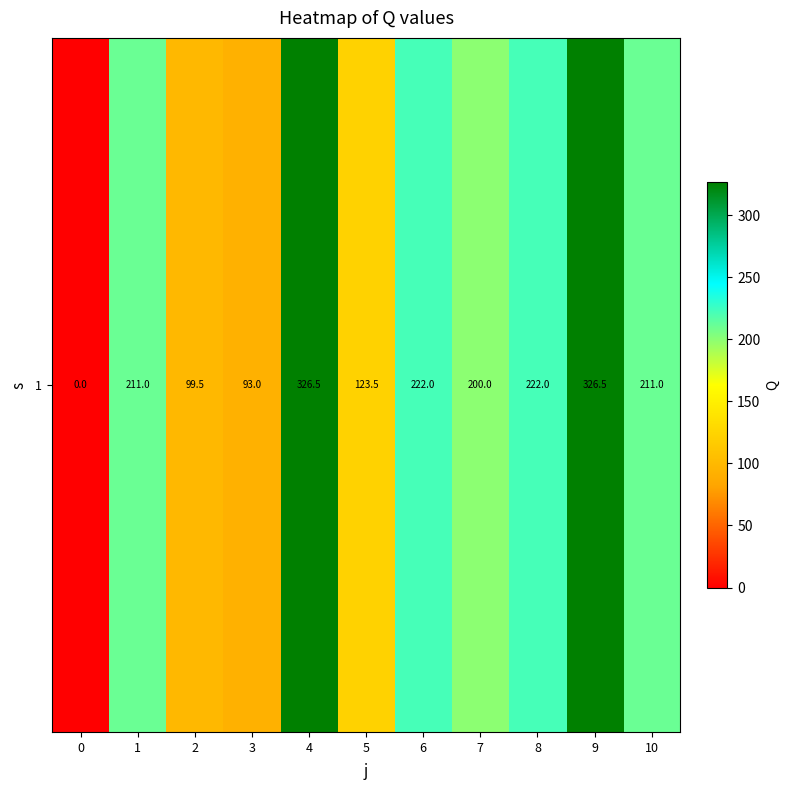

Reading left to right, transcribe all the data shown in this chart.

0=0.0	1=211.0	2=99.5	3=93.0	4=326.5	5=123.5	6=222.0	7=200.0	8=222.0	9=326.5	10=211.0